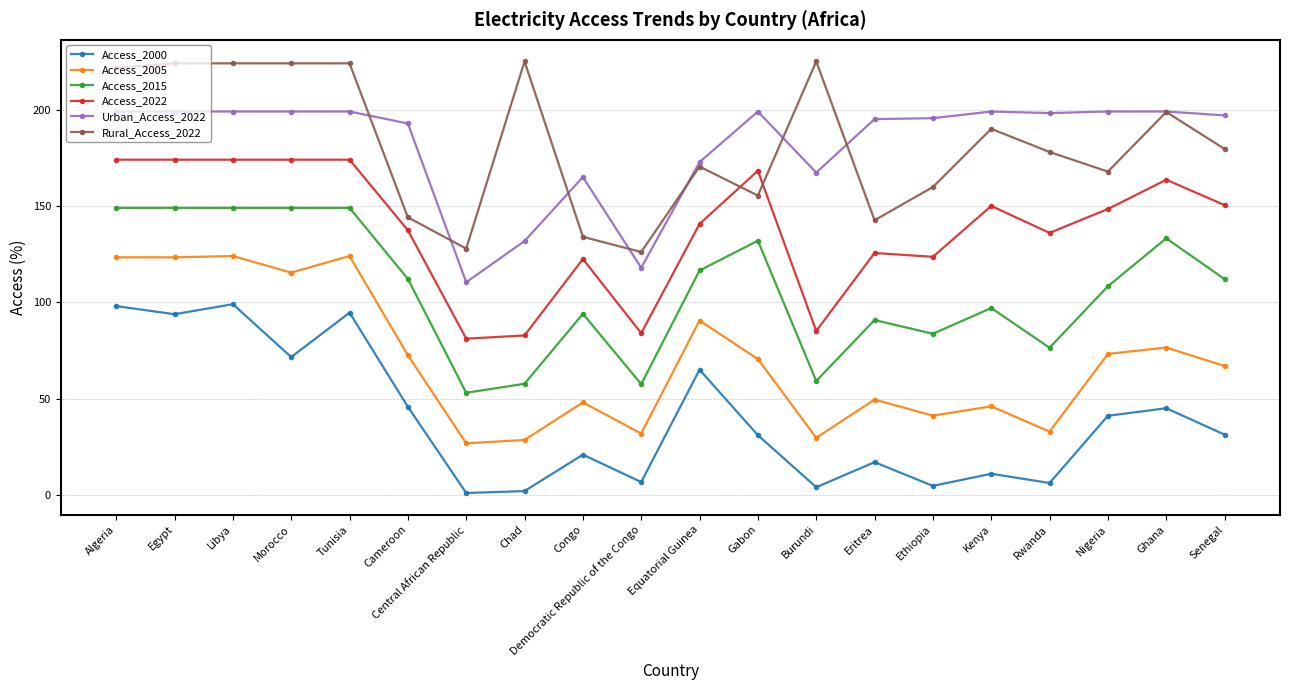

True or false: Access_2022 and Access_2015 intersect in this chart.

False